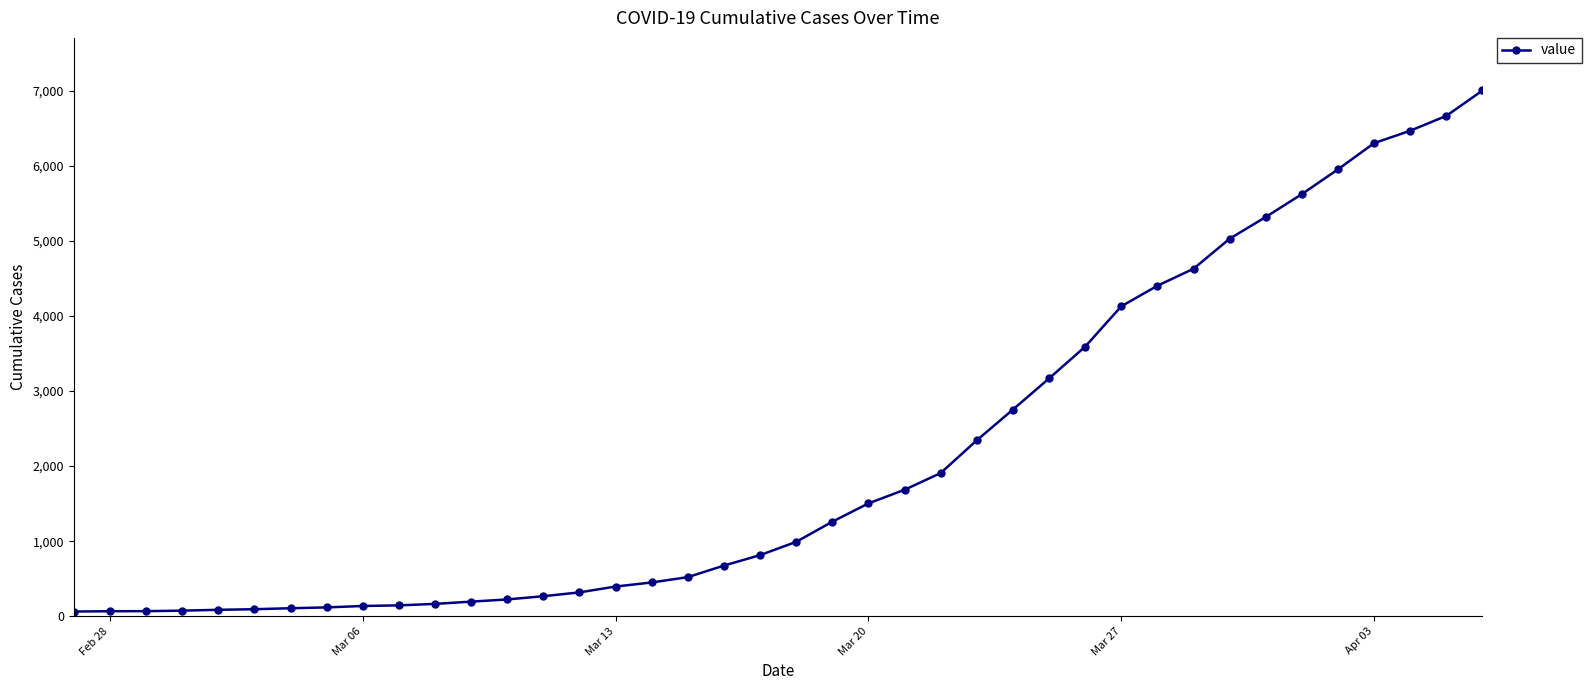

How many data points does each series have?

40